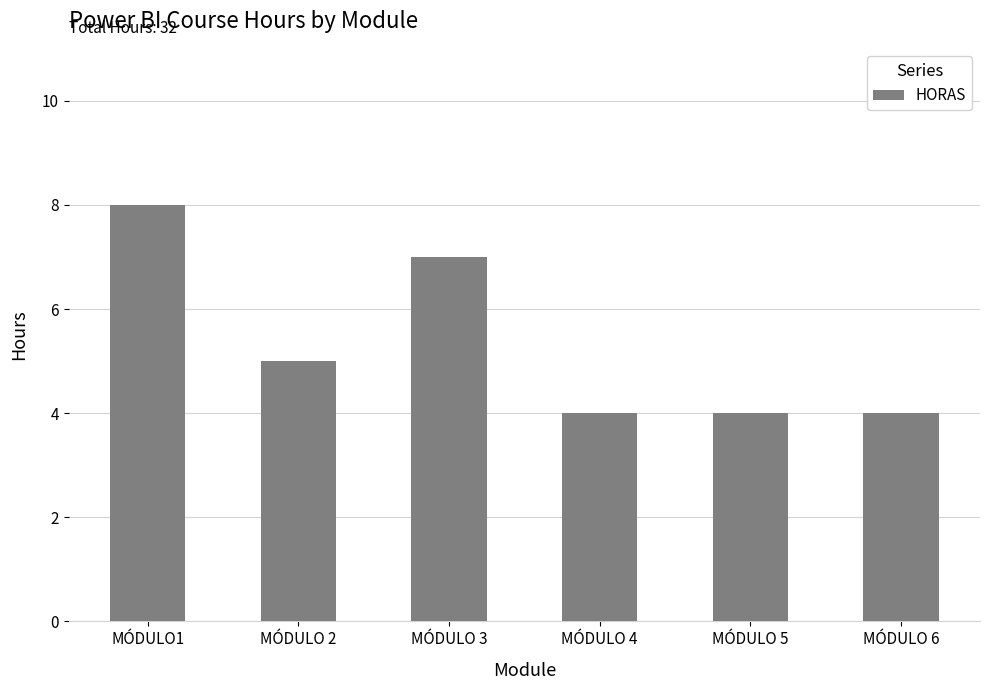

The value at MÓDULO 4 is 6. True or false?

False